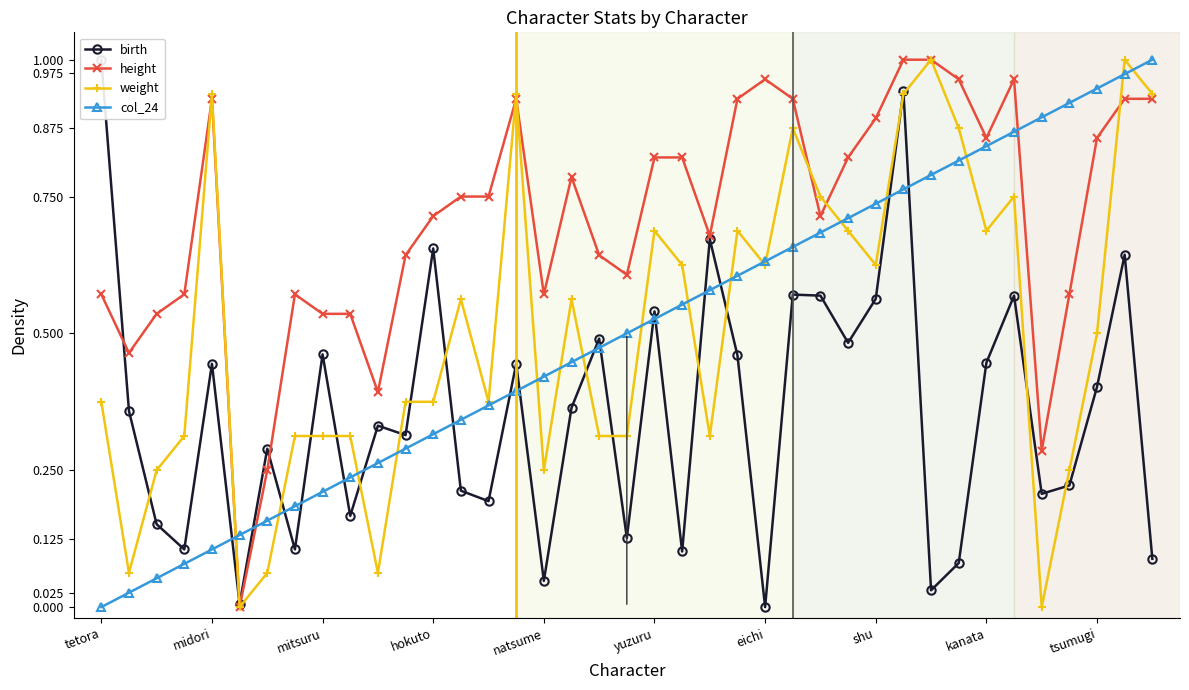

What is the spread (max minus min) of values at 33?

0.4